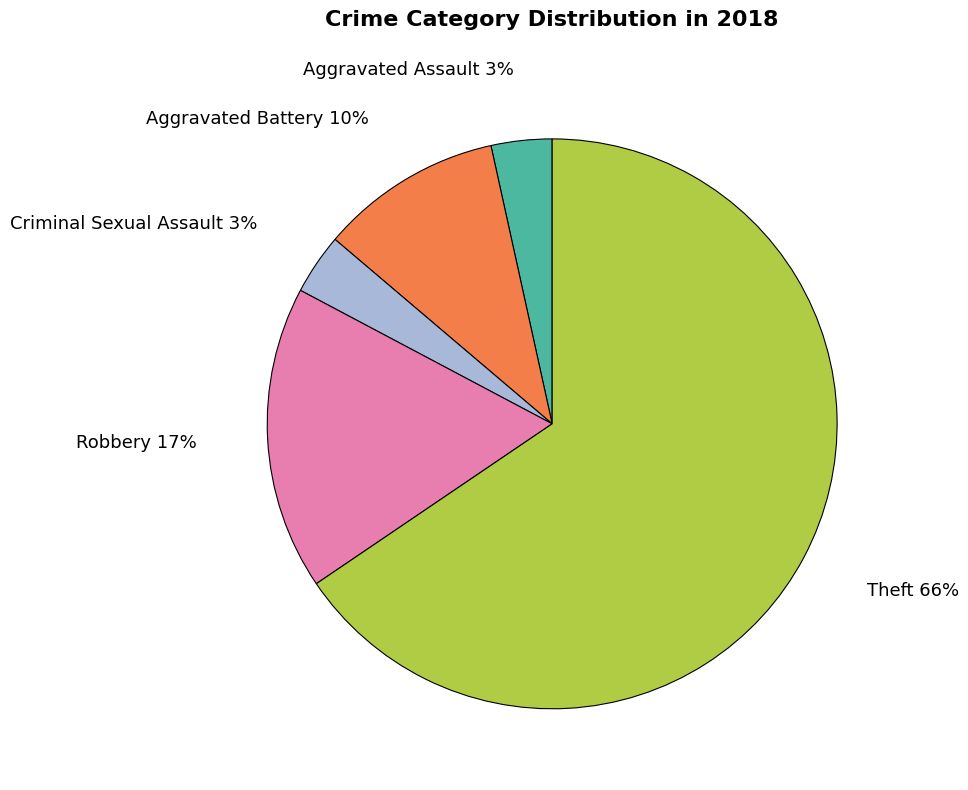

To the nearest percent, what is the average slice percentage?

20%